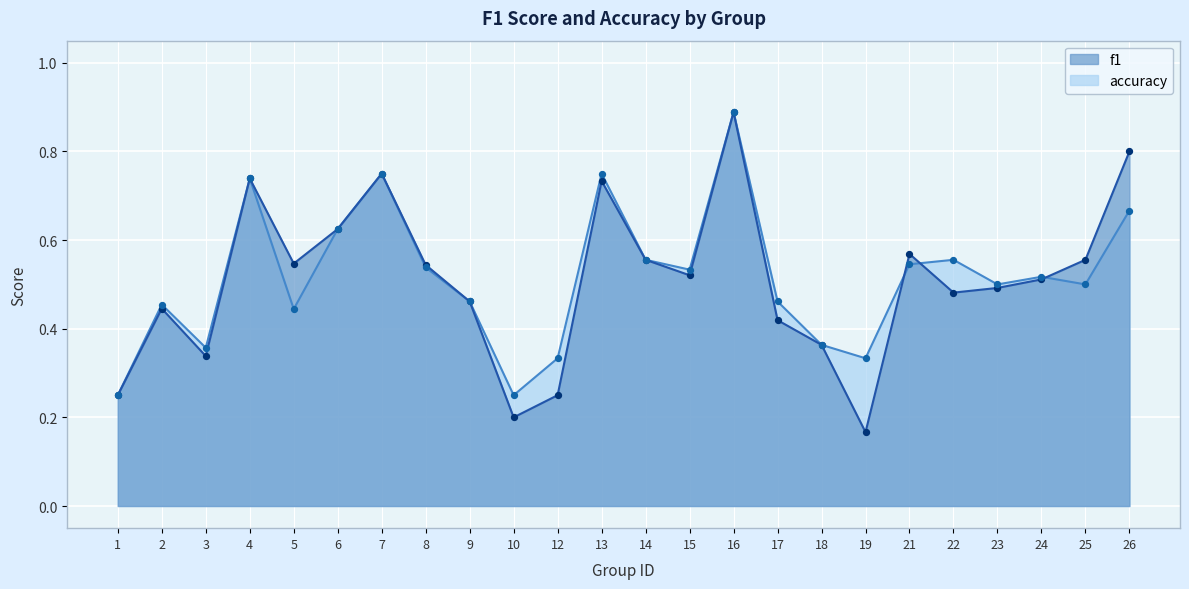

Which series has the largest total across all categories?

accuracy